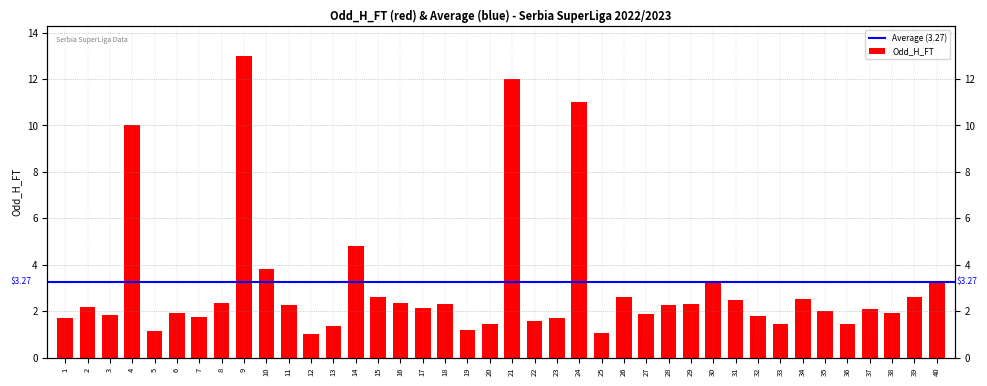

What is the value of the 28th bar from the left?

2.3